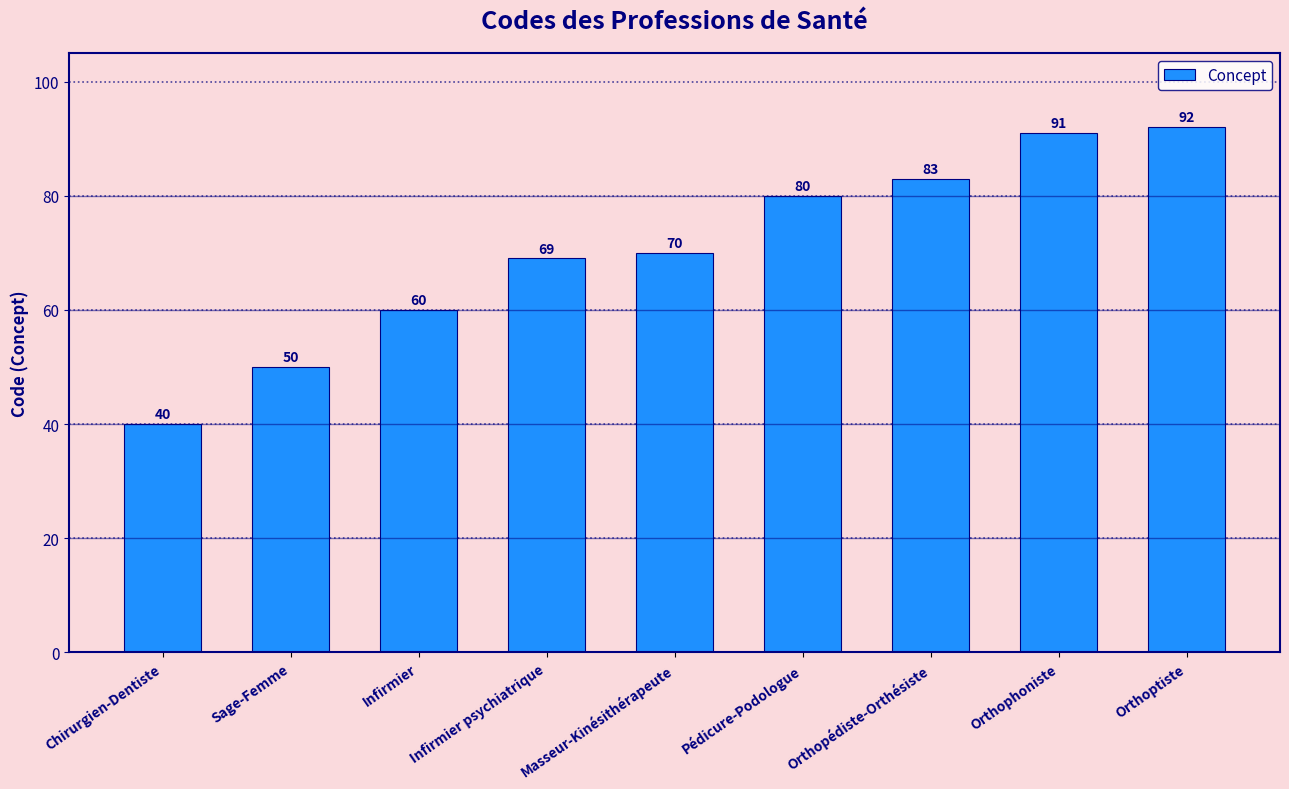

What is the difference between the maximum and minimum values?

52